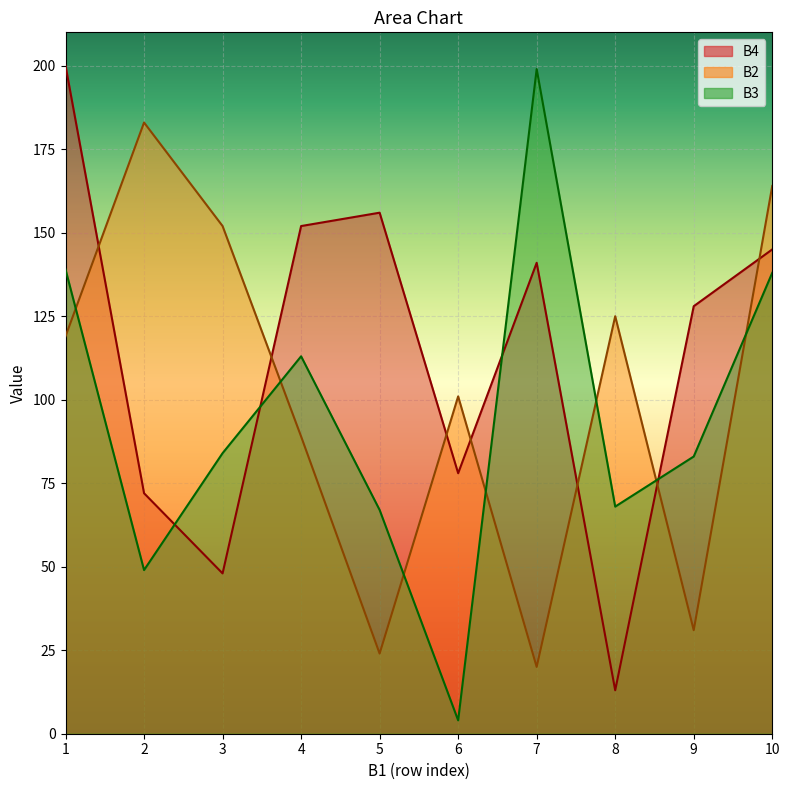

Which label corresponds to the largest value in the chart?

1